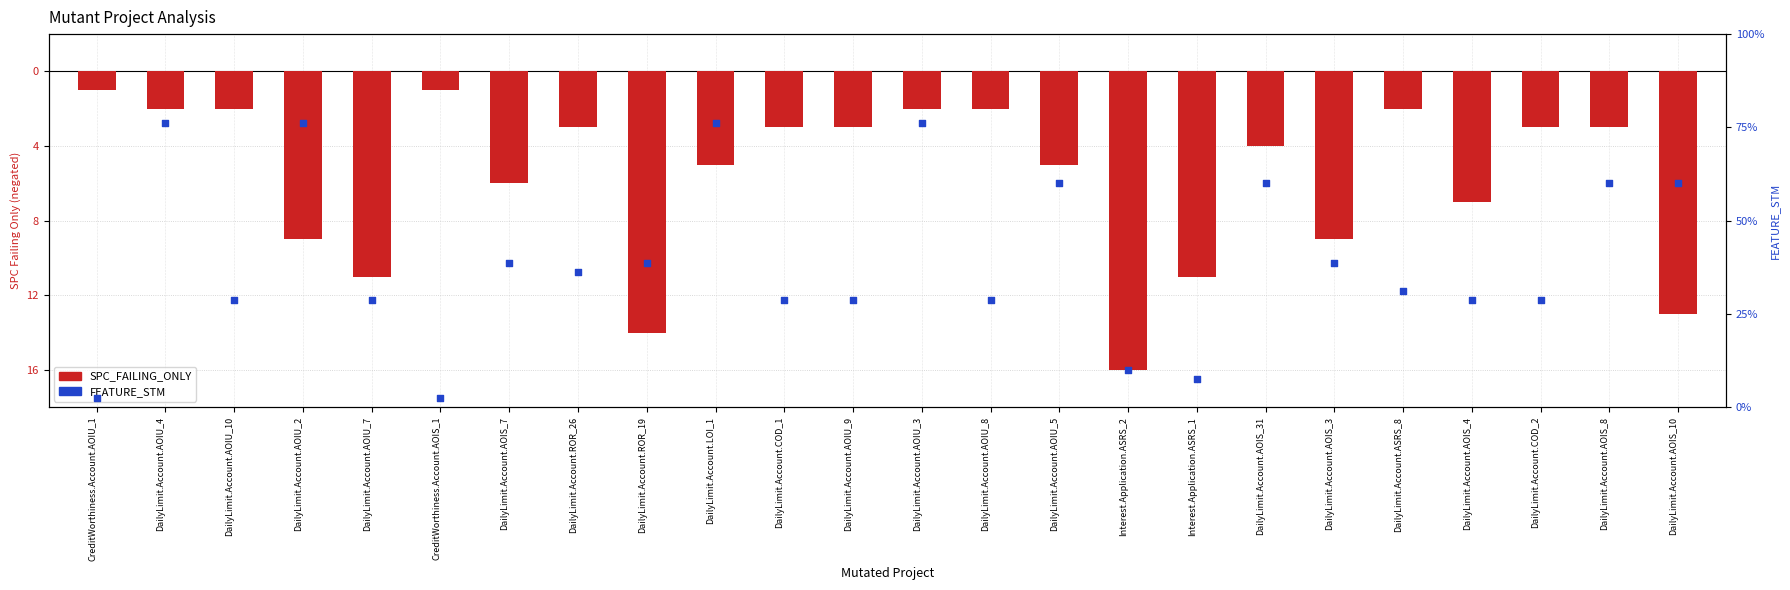

Which series contains the highest Y value?

FEATURE_STM